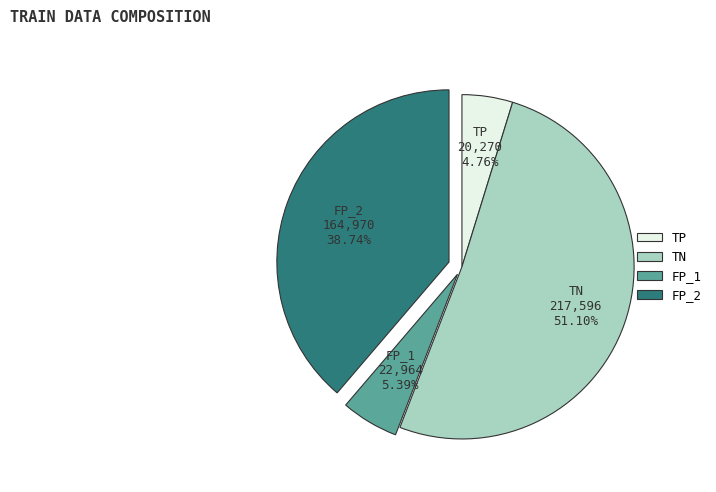

Which slice is the largest?

TN